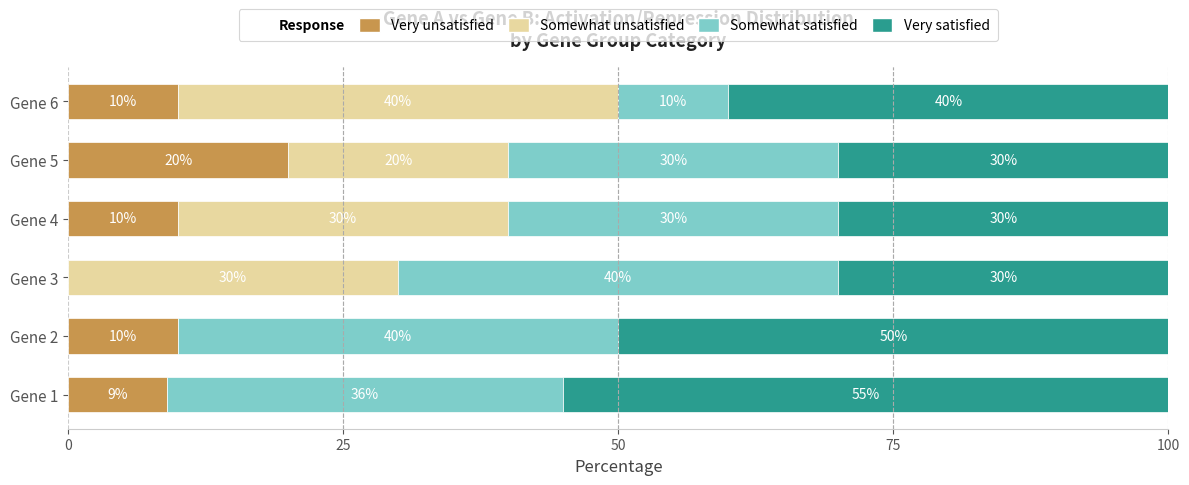

What is the total value across all series at Gene 2?

100